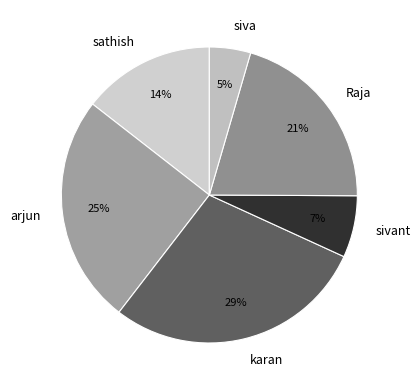

Rank the categories by value from highest to lowest.

karan, arjun, Raja, sathish, sivant, siva